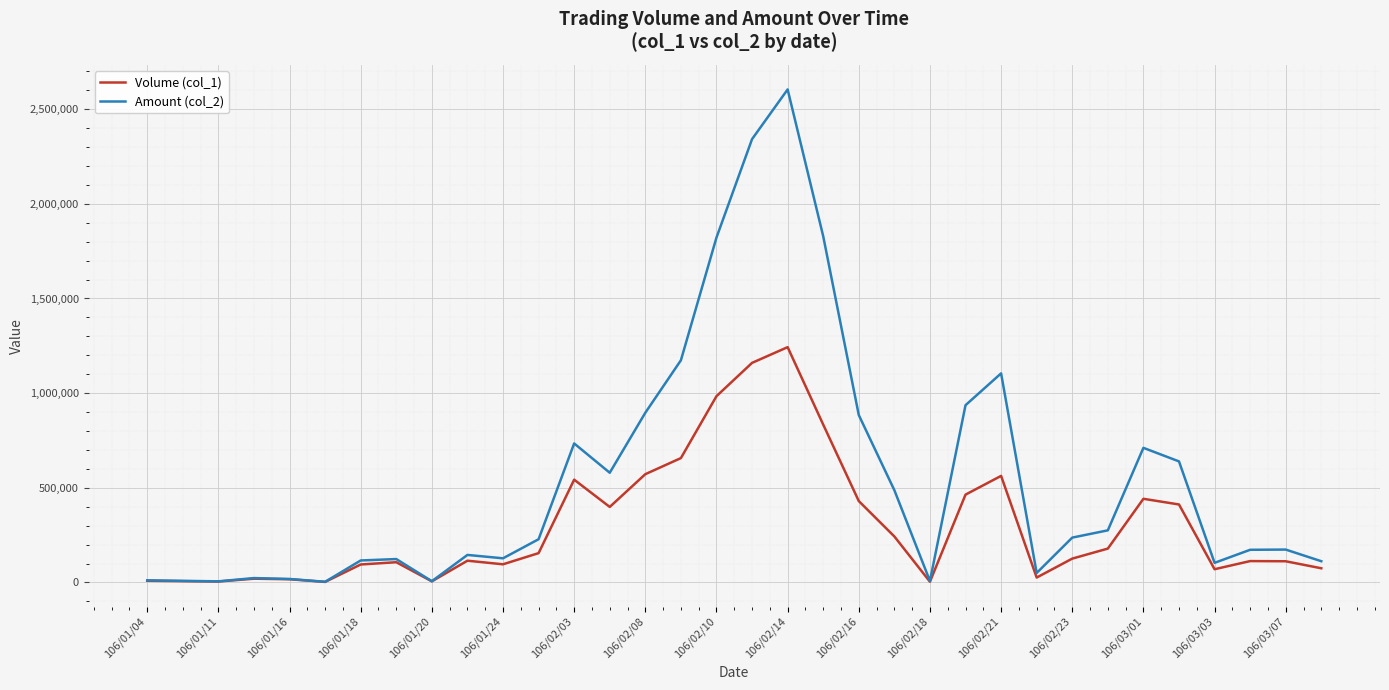

Which series has the largest total across all categories?

Amount (col_2)